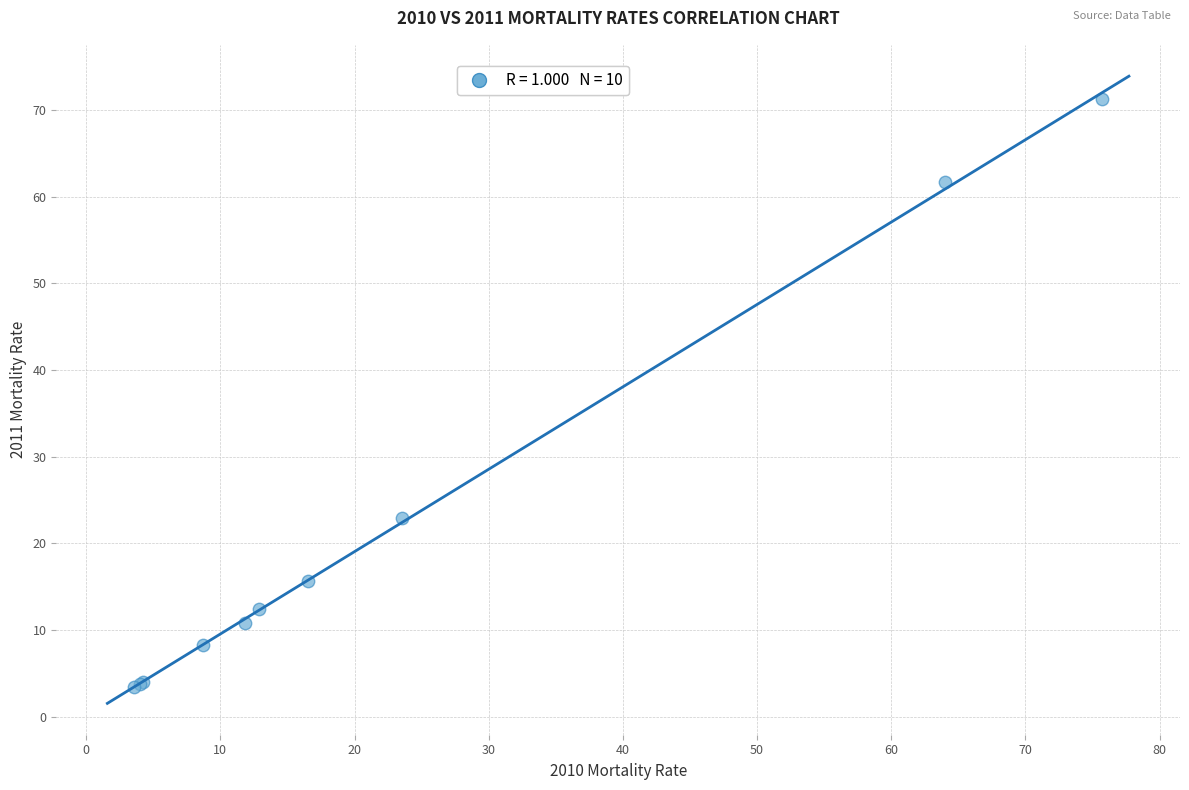

What Y value in the scatter plot is closest to 37?

22.9